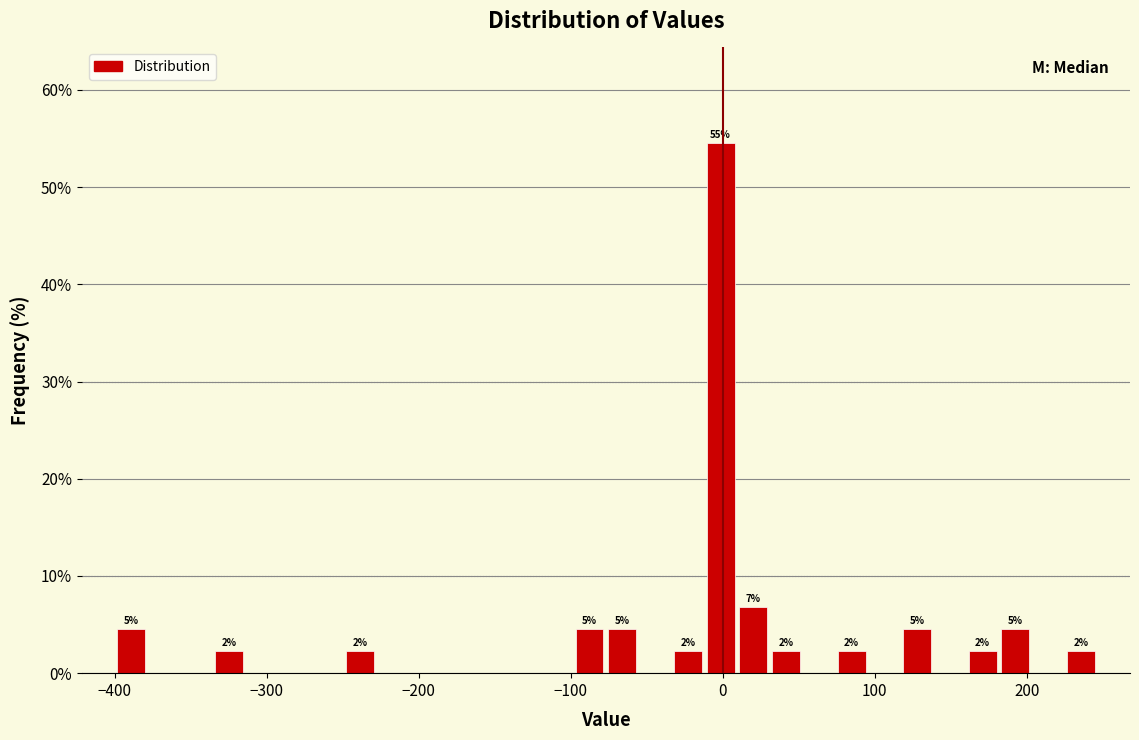

Around what value on the x-axis is the tallest bar? Give the approximate position of its centre, as read against the axis.

0